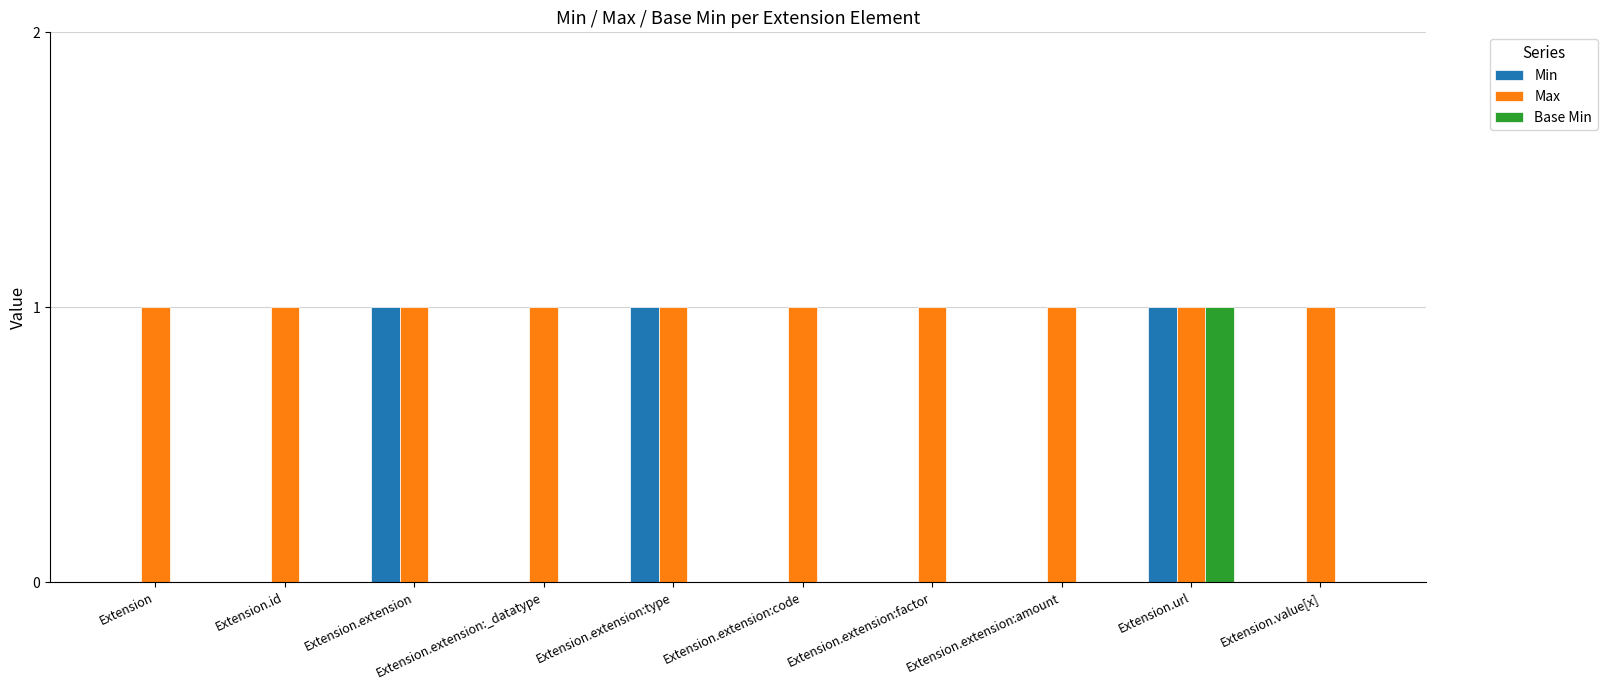

Are the bars horizontal?

No